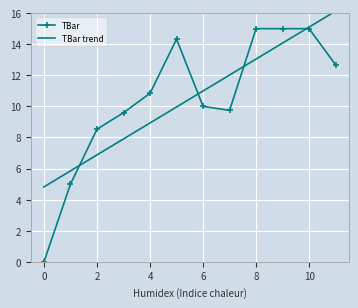

True or false: TBar trend and TBar intersect in this chart.

True